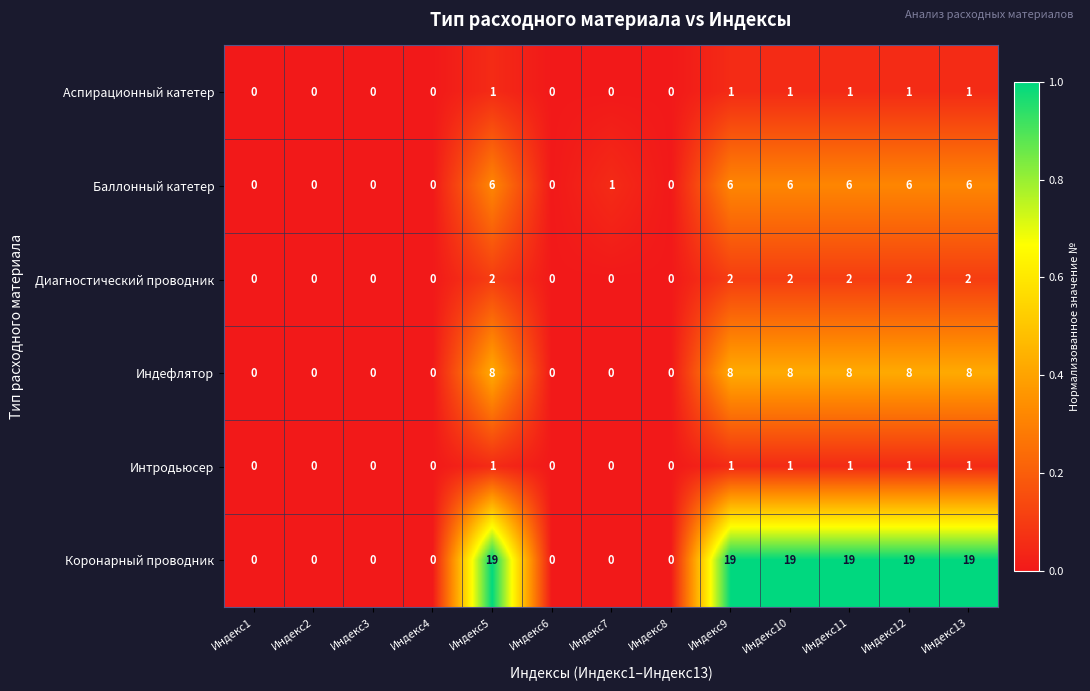

What is the approximate value of Индефлятор at Индекс5?

8